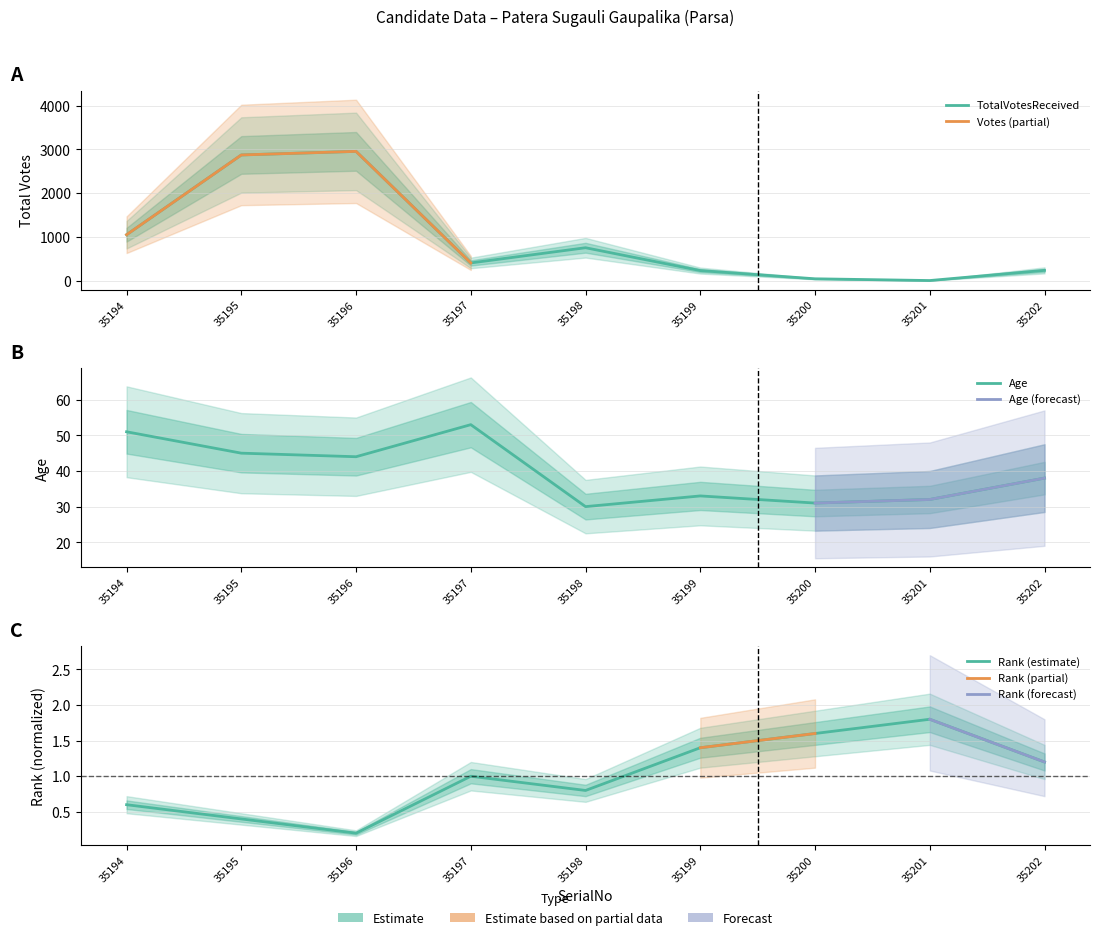

What is the value of the TotalVotesReceived point at the 2nd from the left?

2875.0